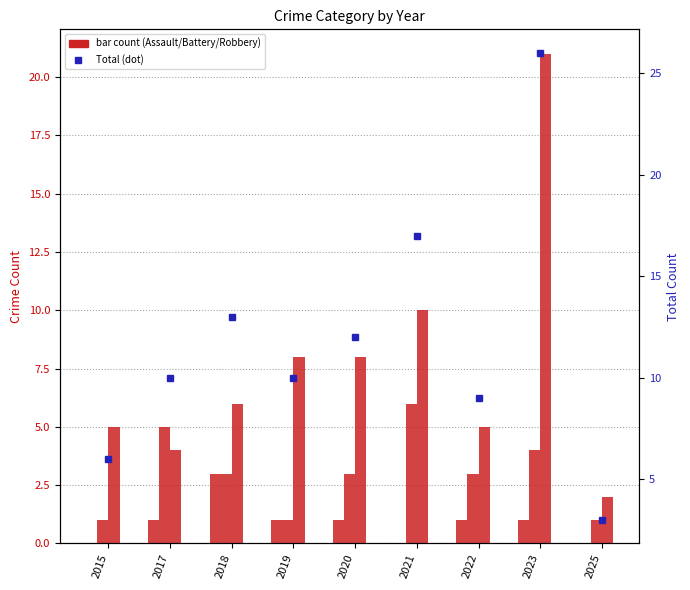

Rank the categories by Robbery value from highest to lowest.

2023, 2021, 2019, 2020, 2018, 2015, 2022, 2017, 2025